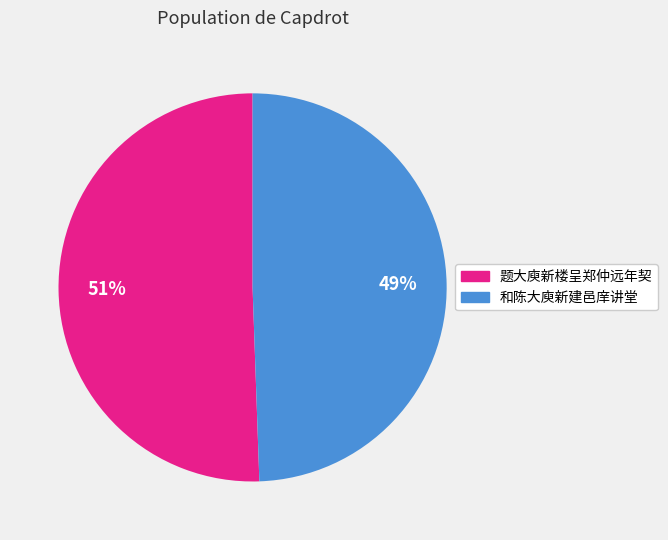

To the nearest percent, what is the average slice percentage?

50%